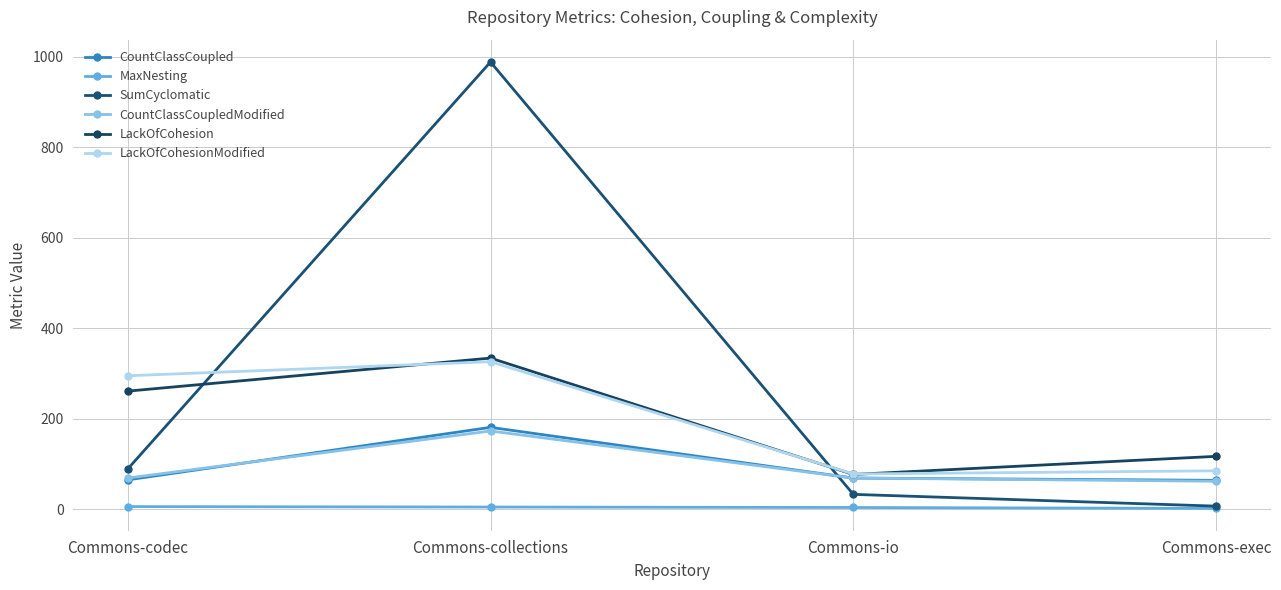

The value of CountClassCoupledModified at Commons-collections is 173. True or false?

True